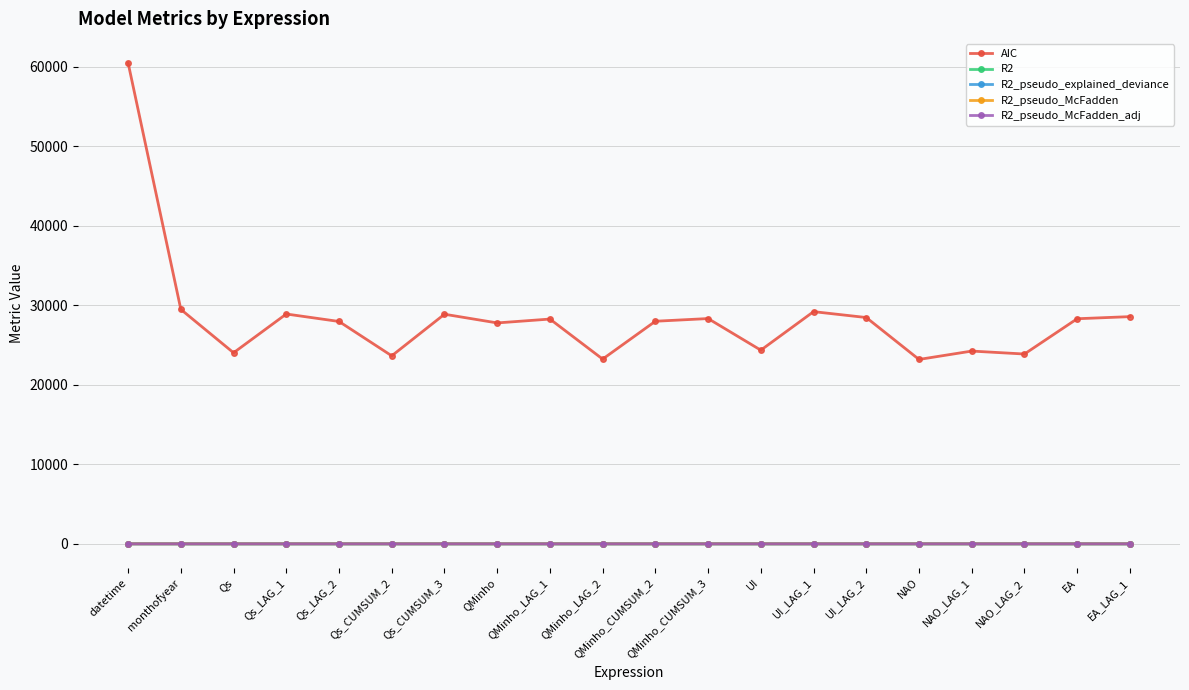

True or false: R2_pseudo_explained_deviance and AIC cross at least once.

False